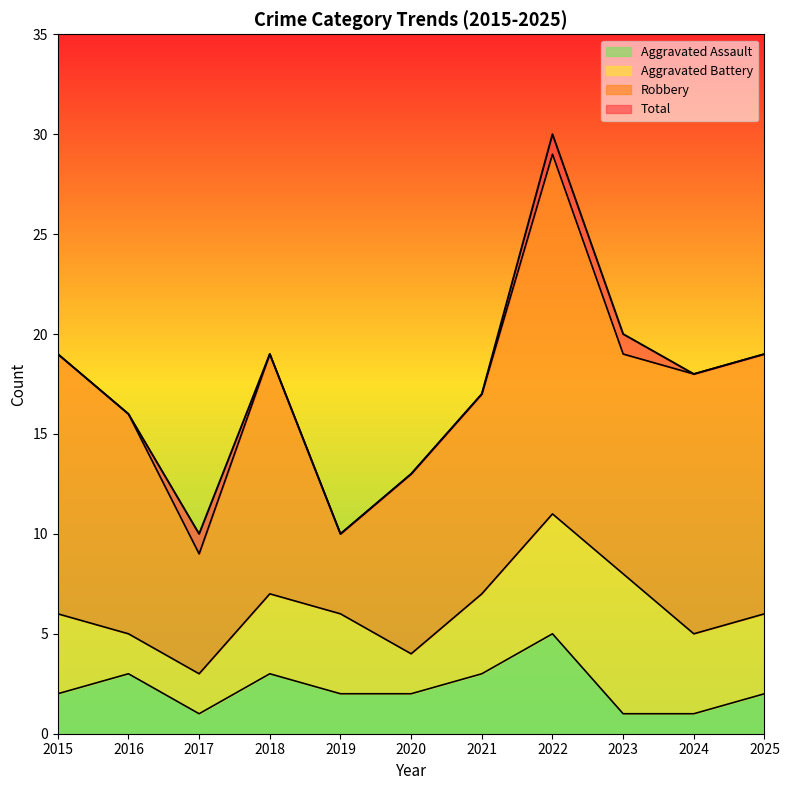

What is the smallest value displayed?

1